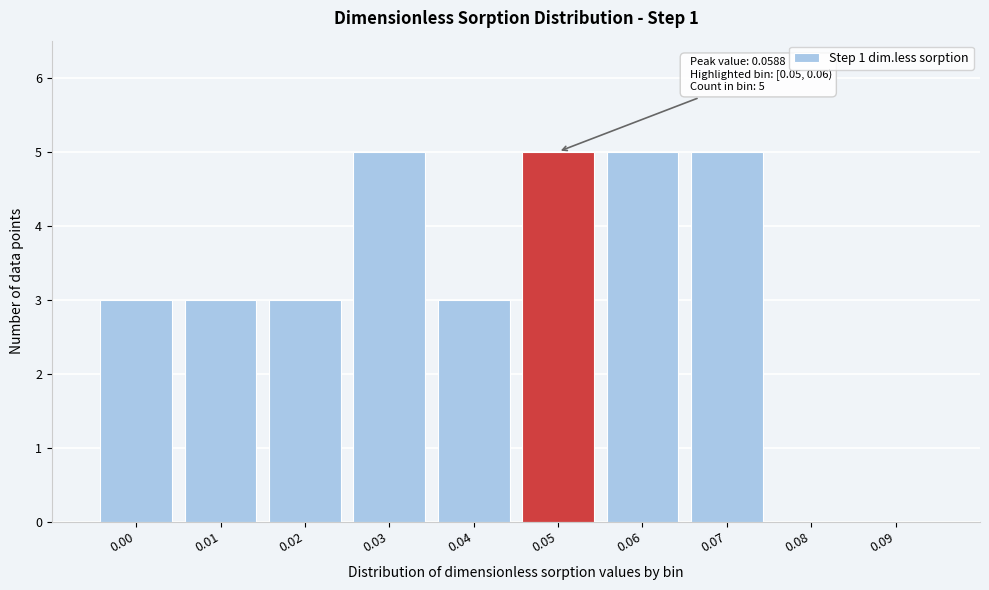

Reading right to left, transcribe all the data shown in this chart.

0.09=0	0.08=0	0.07=5	0.06=5	0.05=5	0.04=3	0.03=5	0.02=3	0.01=3	0.00=3